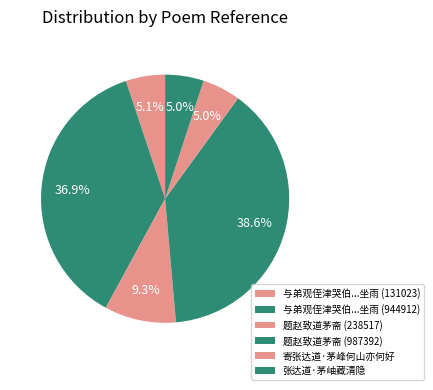

Is it true that 寄张达道·茅峰何山亦何好 is 5% of the pie?

True